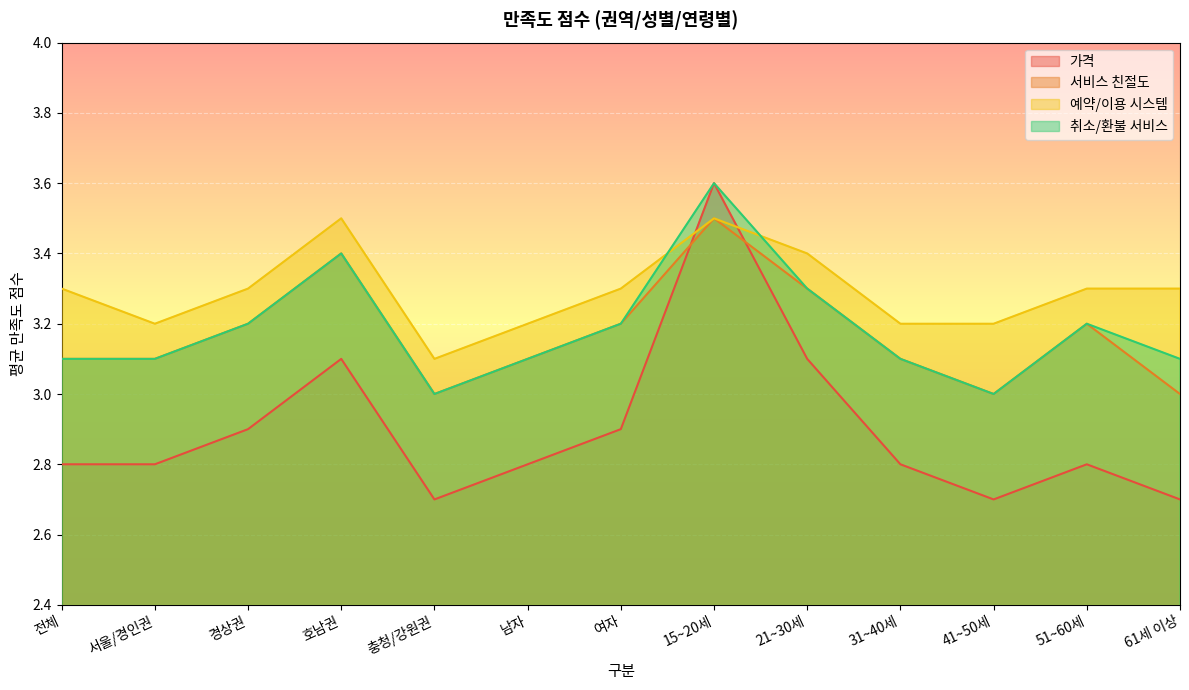

What is the sum of all 가격 values?

37.7